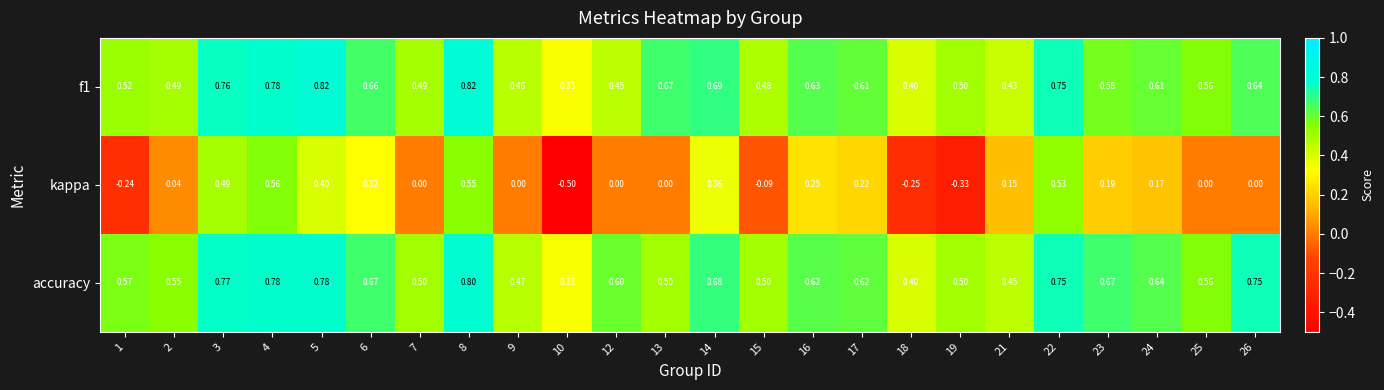

Is the value of accuracy at 1 greater than the value of kappa at 2?

Yes